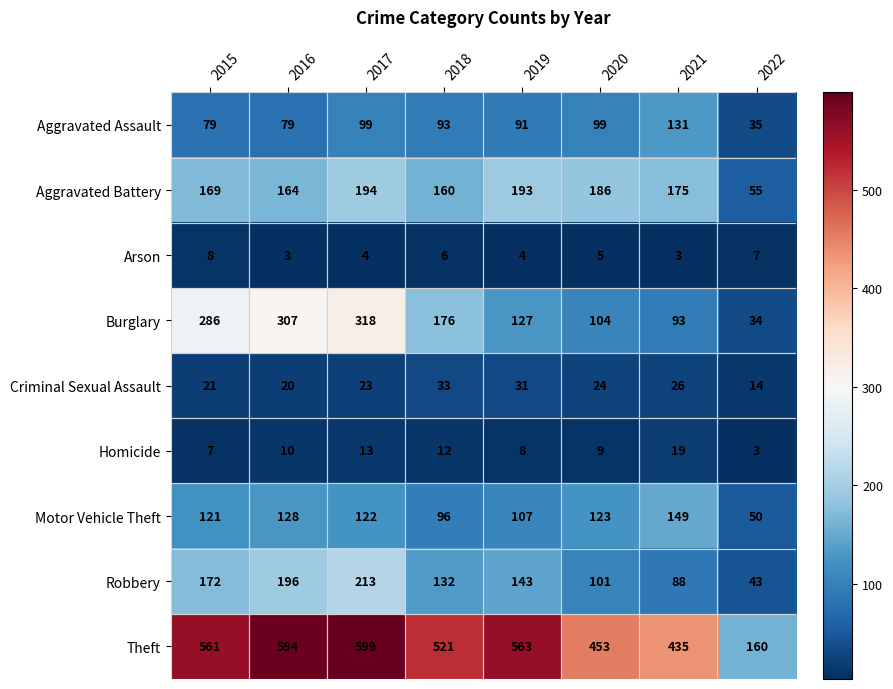

What is the total value across all series at 2016?

1501